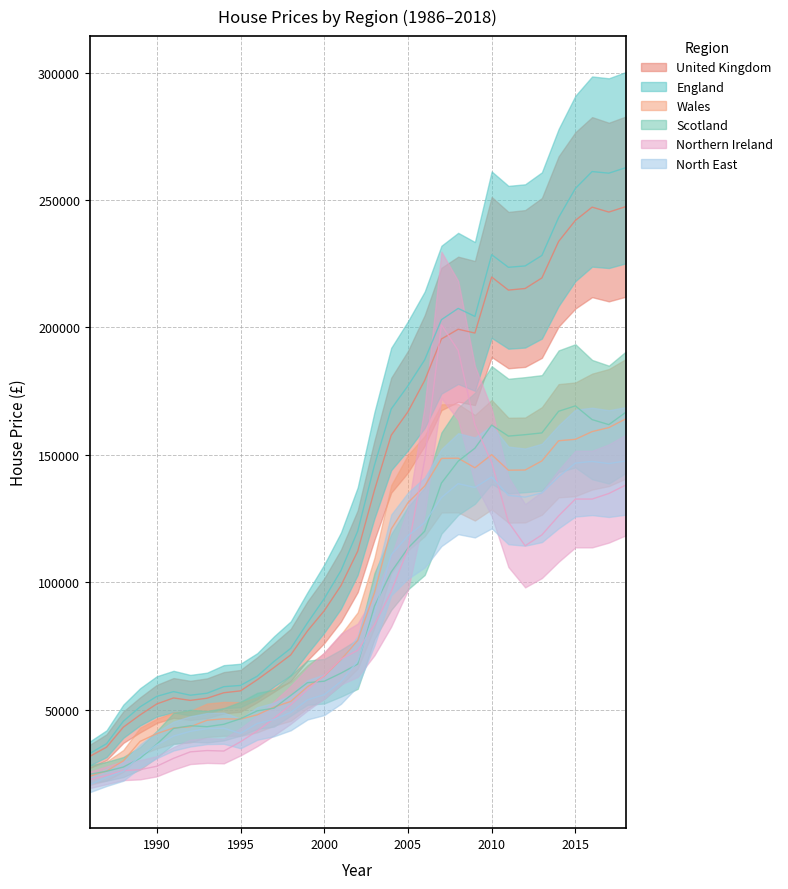

The north_east series shows 44632.9 at 1996. True or false?

True